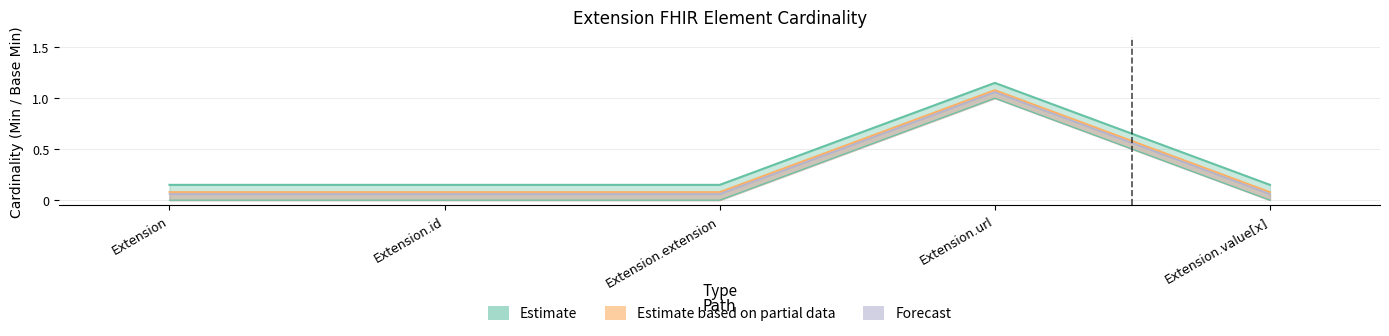

What is the total value across all series at Extension.id?

0.1